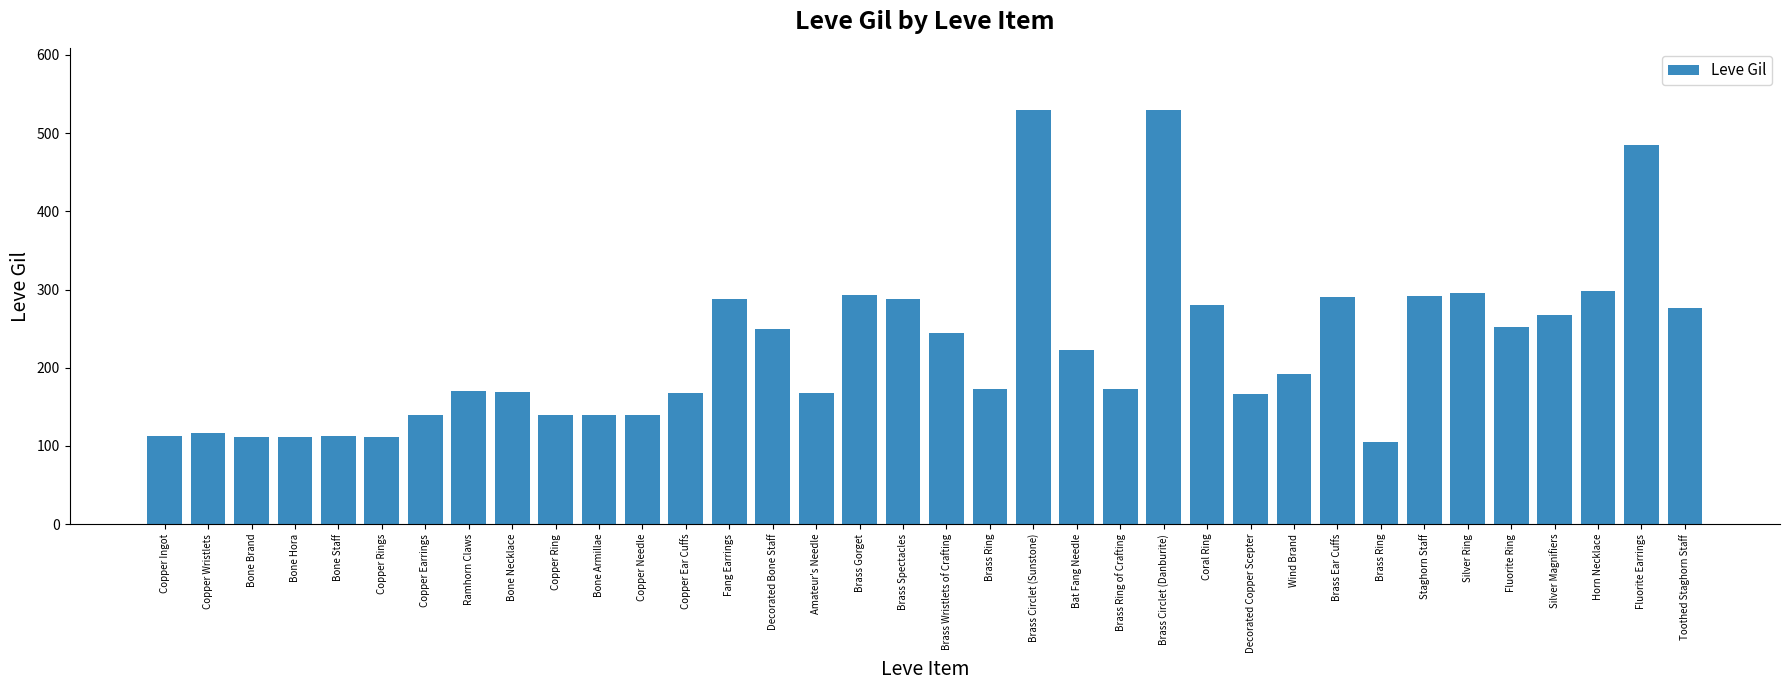

Are the bars grouped side by side (vs. stacked)?

No